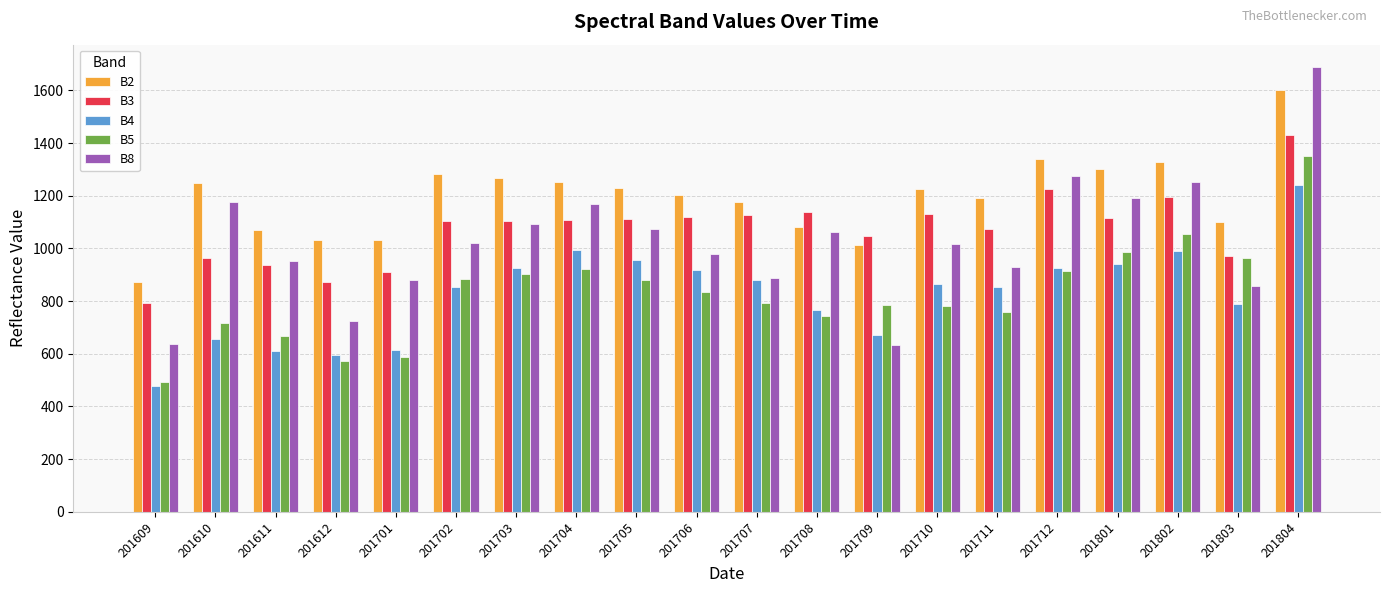

How many data points in B2 are less than 1226?

10